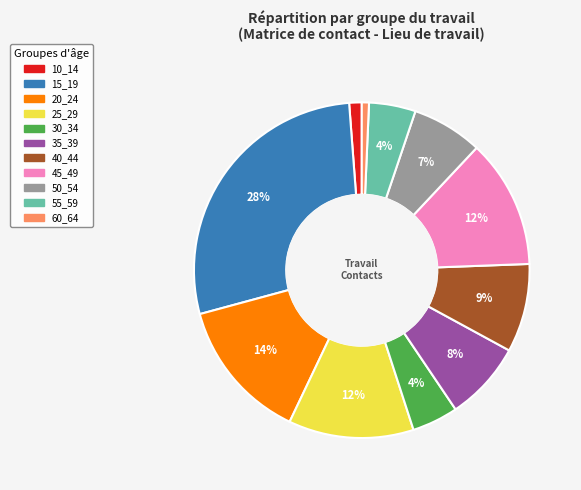

Does any single category account for the majority?

No